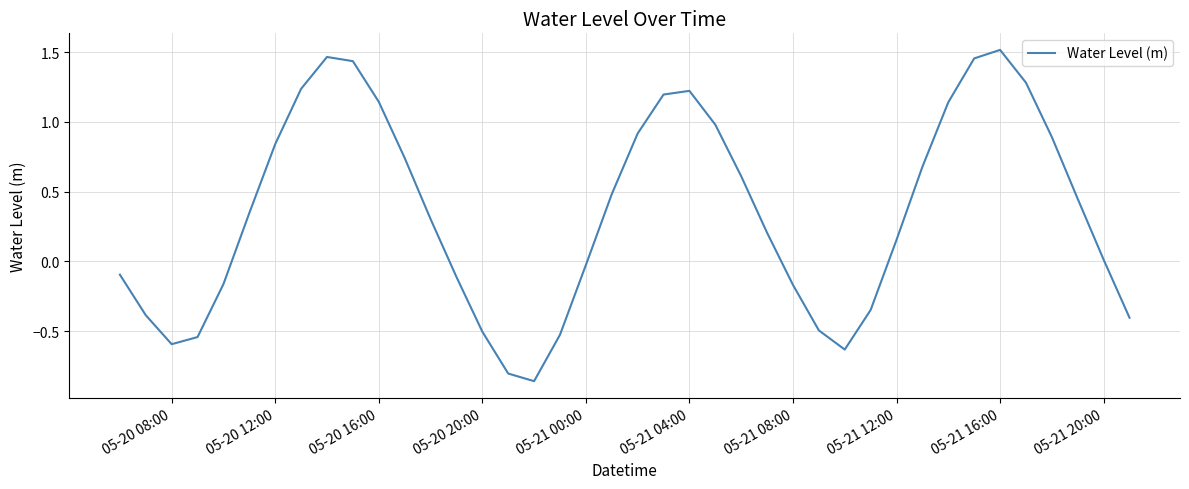

How many values are above zero?

24